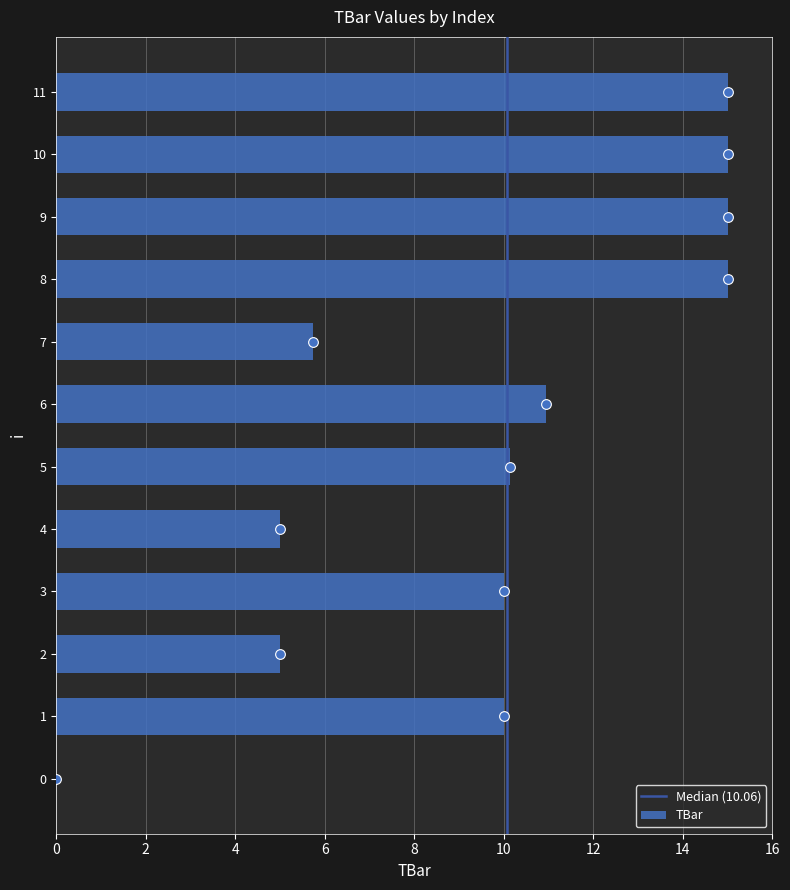

What is the difference between the values at 11 and 5?

4.9